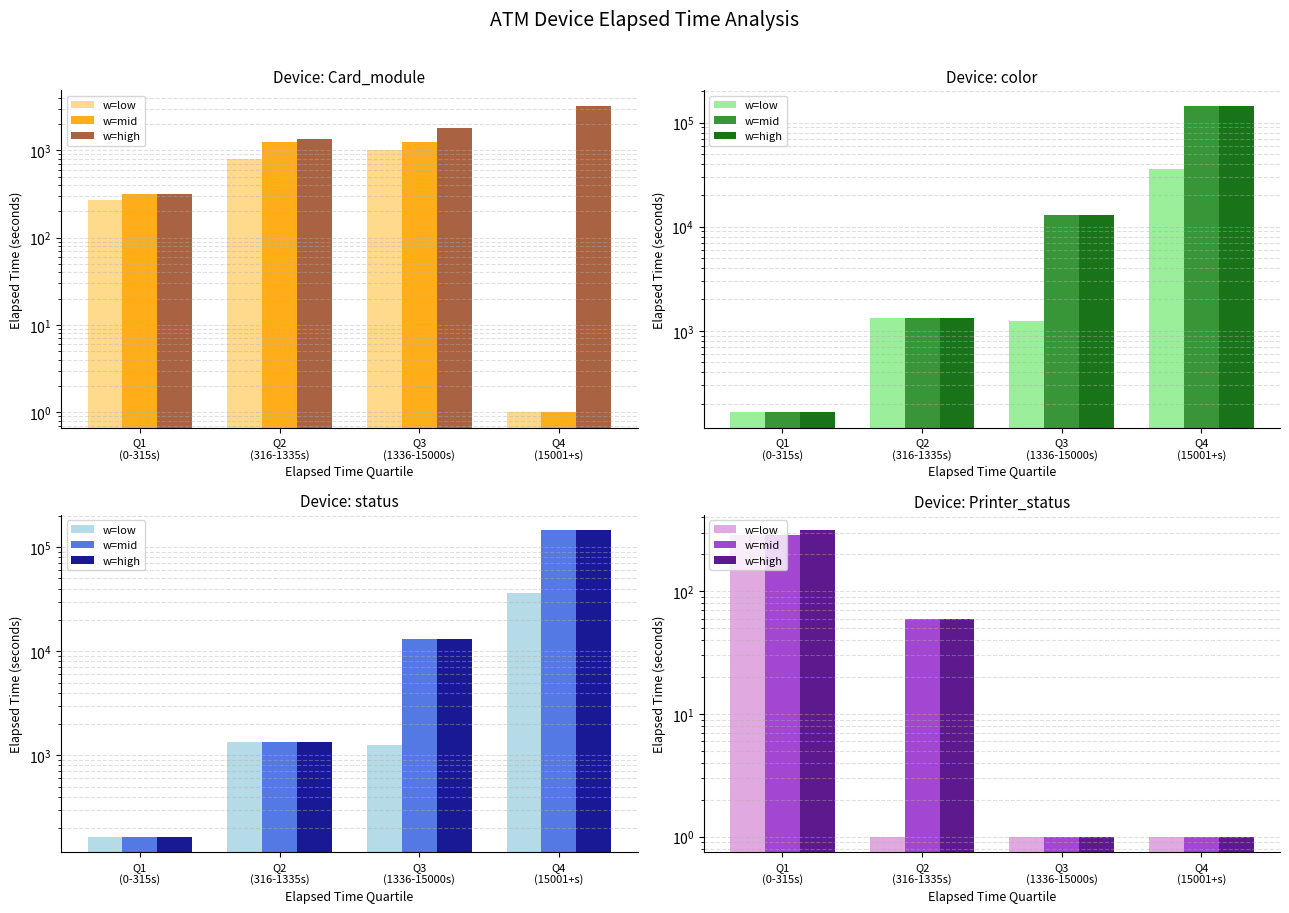

Which label corresponds to the smallest value in the chart?

Q2
(316-1335s)